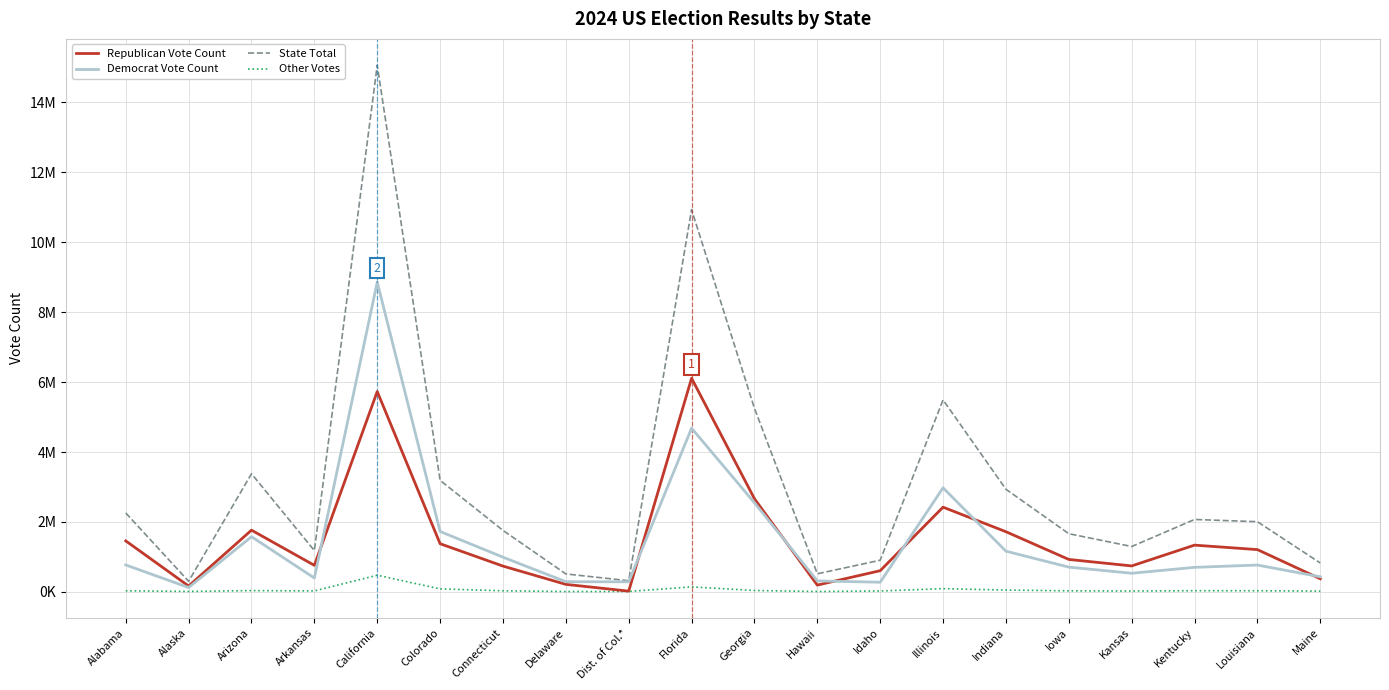

Reading left to right, transcribe all the data shown in this chart.

Republican Vote Count: Alabama=1457704	Alaska=166383	Arizona=1764862	Arkansas=758349	California=5730001	Colorado=1376905	Connecticut=736885	Delaware=214351	Dist. of Col.*=20659	Florida=6109564	Georgia=2663114	Hawaii=193661	Idaho=605246	Illinois=2422142	Indiana=1720033	Iowa=926983	Kansas=741464	Kentucky=1336227	Louisiana=1208505	Maine=374453
Democrat Vote Count: Alabama=769391	Alaska=123626	Arizona=1577729	Arkansas=396016	California=8857783	Colorado=1727379	Connecticut=991206	Delaware=289758	Dist. of Col.*=286787	Florida=4680896	Georgia=2548014	Hawaii=313044	Idaho=274972	Illinois=2976298	Indiana=1163174	Iowa=707266	Kansas=531989	Kentucky=700920	Louisiana=766870	Maine=430512
State Total: Alabama=2257052	Alaska=302024	Arizona=3378651	Arkansas=1180847	California=15063546	Colorado=3189512	Connecticut=1758106	Delaware=512912	Dist. of Col.*=317792	Florida=10932633	Georgia=5250041	Hawaii=516701	Idaho=904964	Illinois=5489894	Indiana=2935043	Iowa=1663458	Kansas=1296665	Kentucky=2070052	Louisiana=2006975	Maine=825727
Other Votes: Alabama=29957	Alaska=12015	Arizona=36060	Arkansas=26482	California=475762	Colorado=85228	Connecticut=30015	Delaware=8803	Dist. of Col.*=10346	Florida=142173	Georgia=38913	Hawaii=9996	Idaho=24746	Illinois=91454	Indiana=51836	Iowa=29209	Kansas=23212	Kentucky=32905	Louisiana=31600	Maine=20762